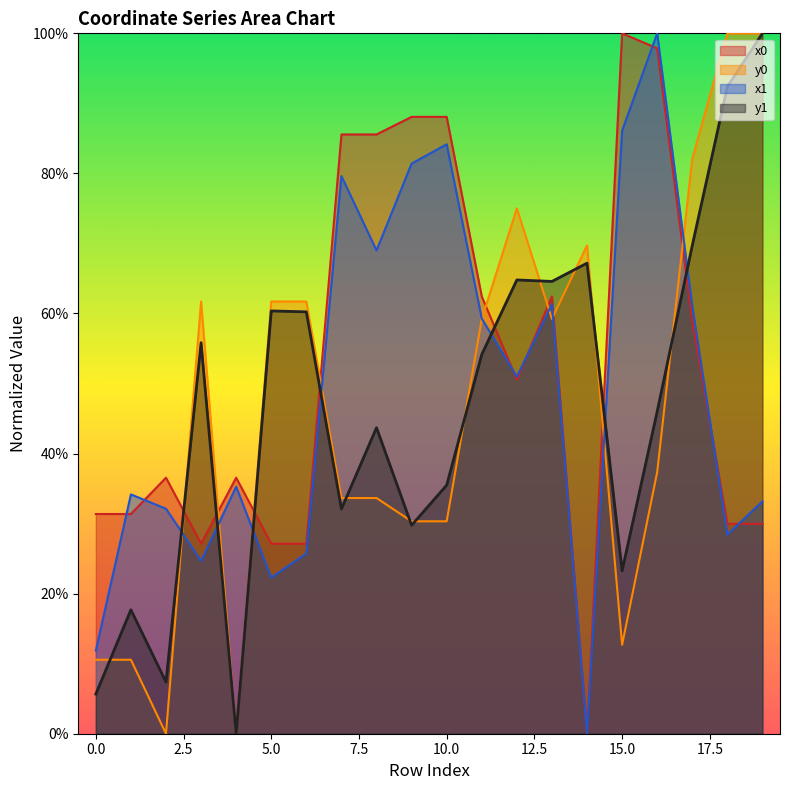

Which series ends up on top after the final intersection of y0 and x0?

y0